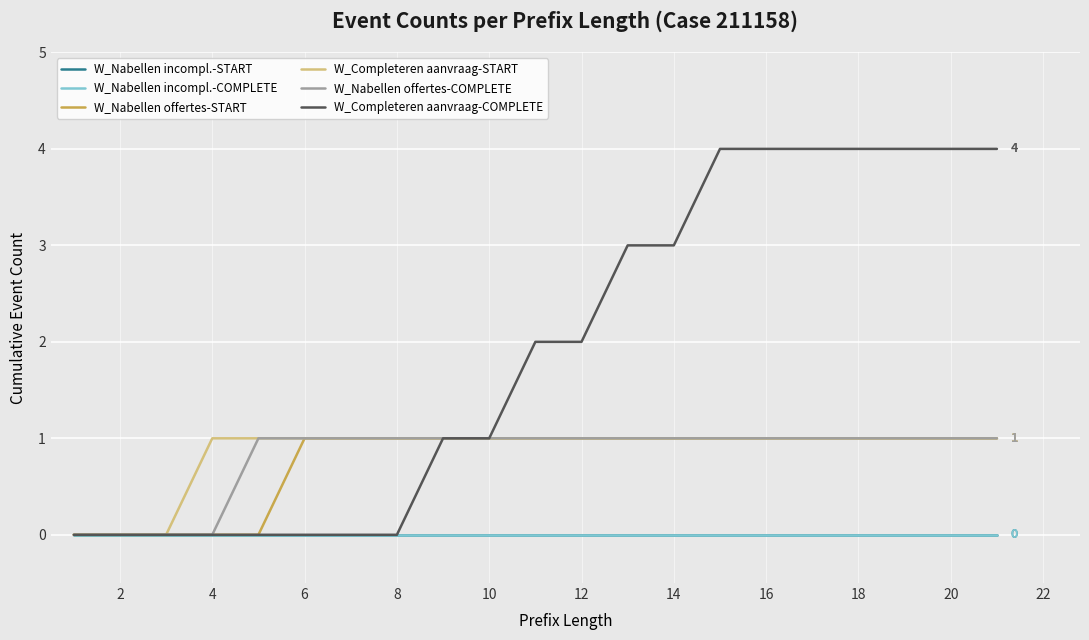

Is this an area chart (filled region under the line)?

No